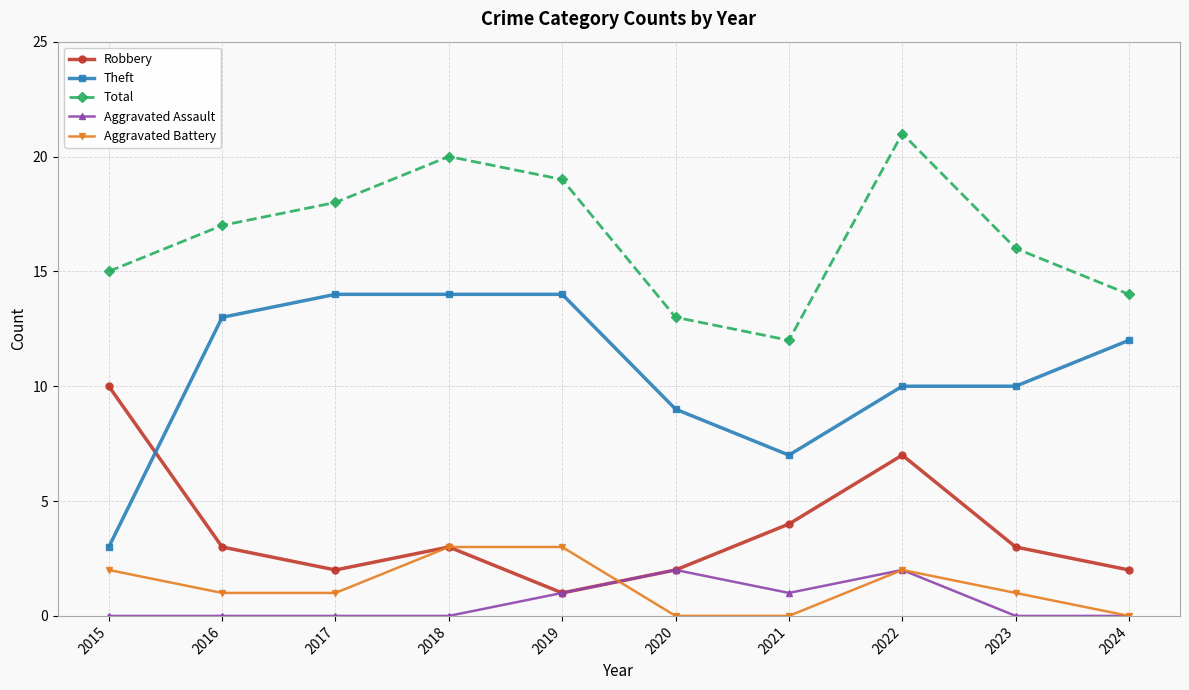

Reading left to right, transcribe all the data shown in this chart.

Robbery: 2015=10	2016=3	2017=2	2018=3	2019=1	2020=2	2021=4	2022=7	2023=3	2024=2
Theft: 2015=3	2016=13	2017=14	2018=14	2019=14	2020=9	2021=7	2022=10	2023=10	2024=12
Total: 2015=15	2016=17	2017=18	2018=20	2019=19	2020=13	2021=12	2022=21	2023=16	2024=14
Aggravated Assault: 2015=0	2016=0	2017=0	2018=0	2019=1	2020=2	2021=1	2022=2	2023=0	2024=0
Aggravated Battery: 2015=2	2016=1	2017=1	2018=3	2019=3	2020=0	2021=0	2022=2	2023=1	2024=0